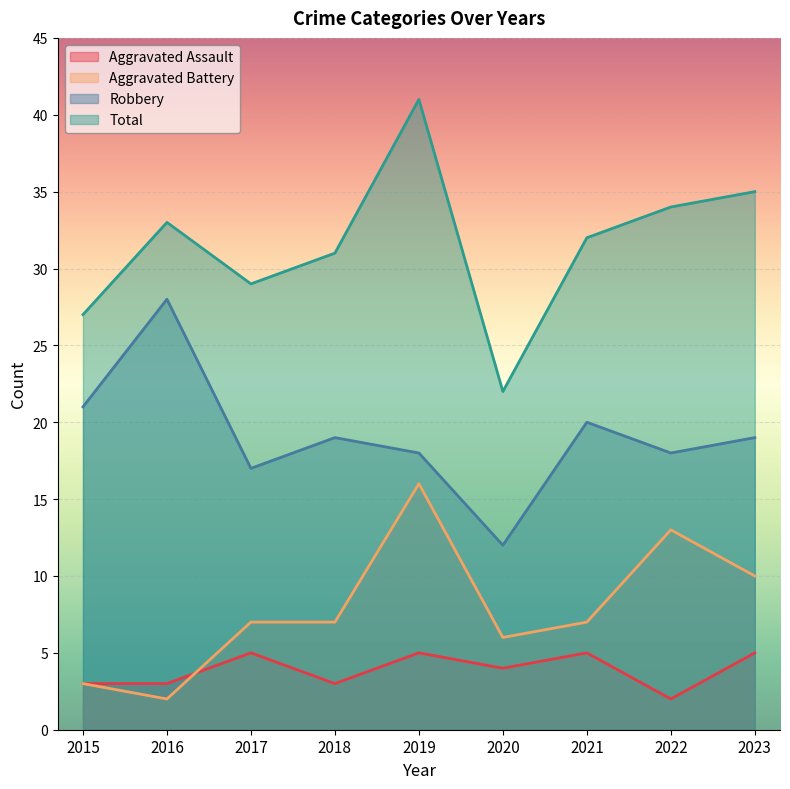

What is the approximate value of Aggravated Battery at 2020?

6